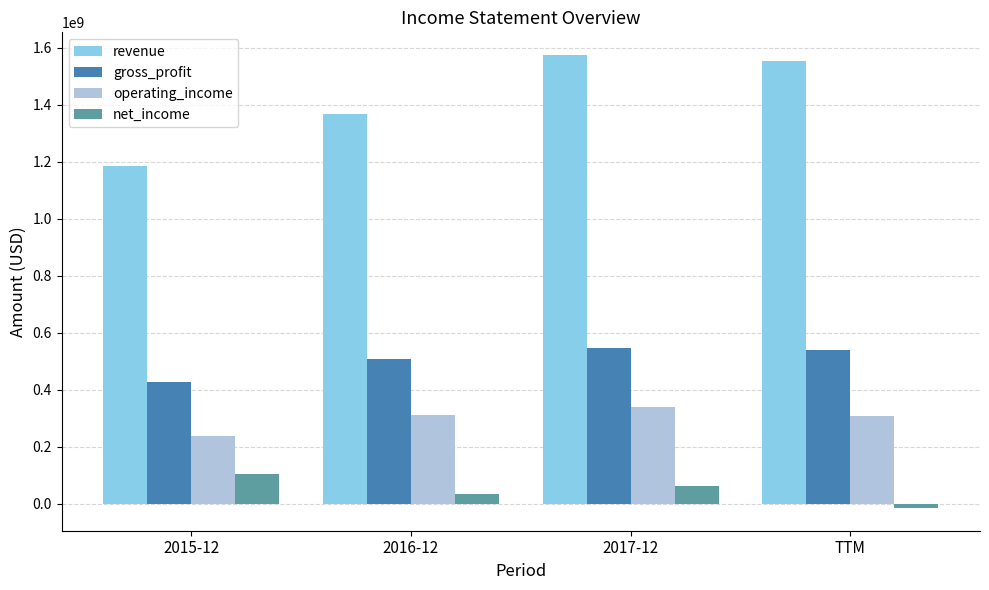

Which series has the widest spread of values?

revenue